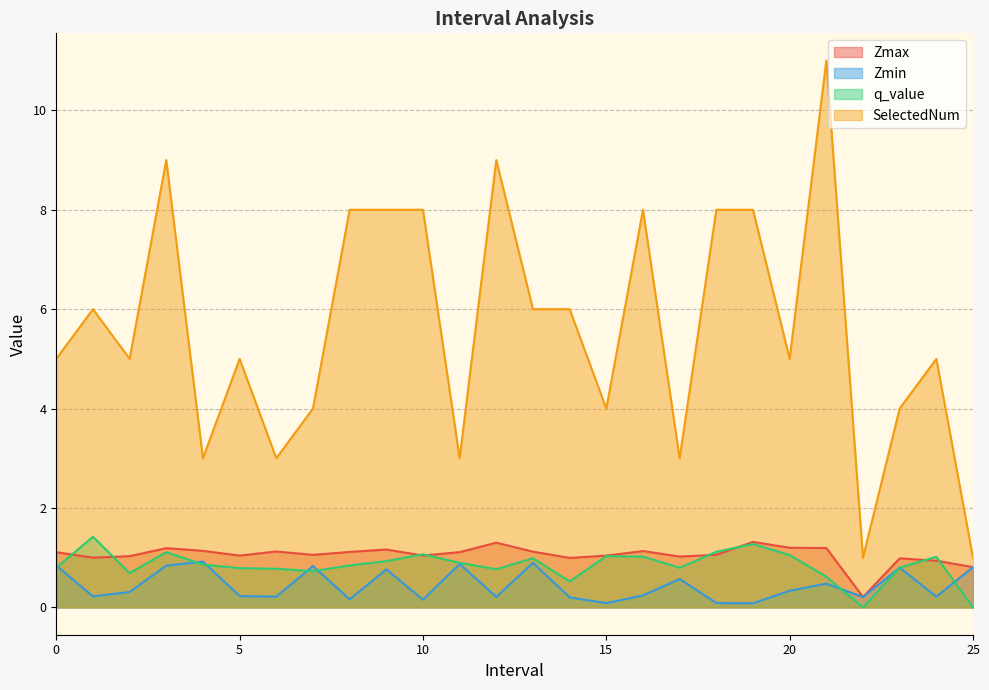

Which series has the largest total across all categories?

SelectedNum